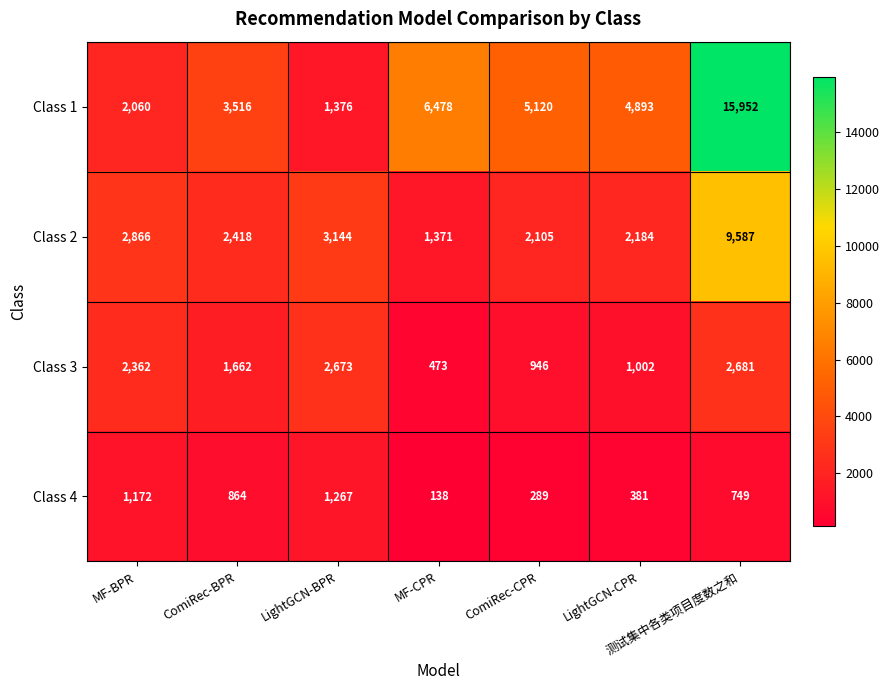

Where does the Class 2 series first go above 2418?

MF-BPR